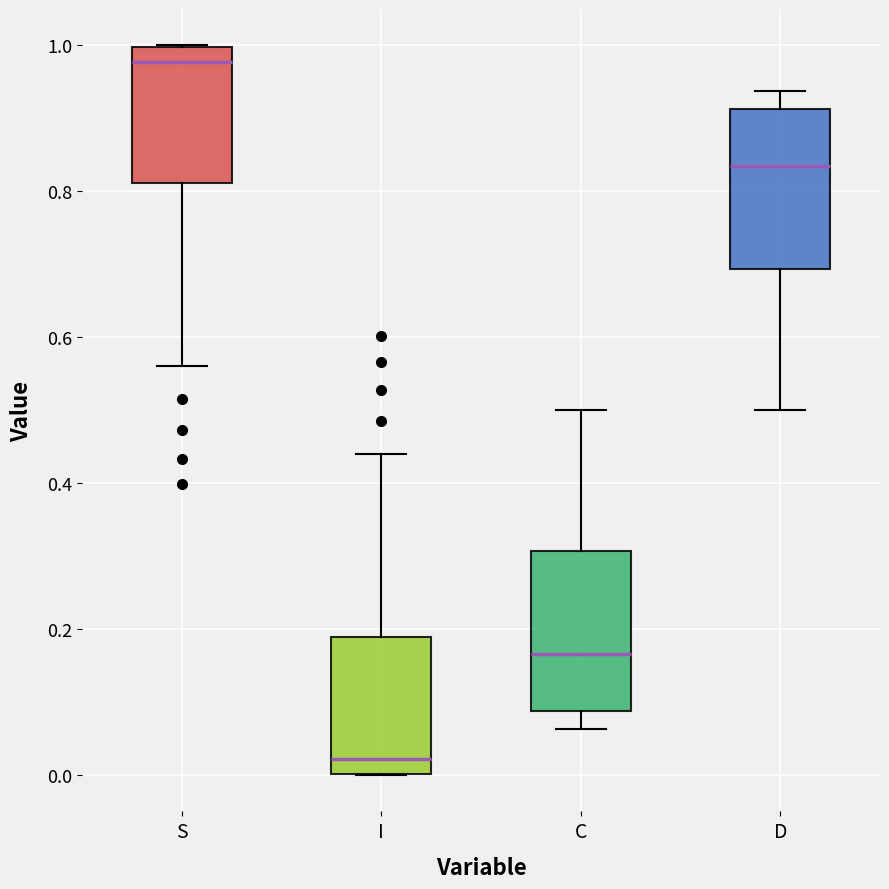

Reading left to right, transcribe this box plot: for each box, give where its median line is, the range the box spans, and where its two whiskers end, as read against the y-axis. The values are not printed on the chart, so give them approximately, as read against the axis.

S: median 0.98, box 0.82 to 1.00, whiskers 0.56 to 1.00
I: median 0.02, box 0.00 to 0.18, whiskers 0.00 to 0.44
C: median 0.16, box 0.08 to 0.30, whiskers 0.06 to 0.50
D: median 0.84, box 0.70 to 0.92, whiskers 0.50 to 0.94